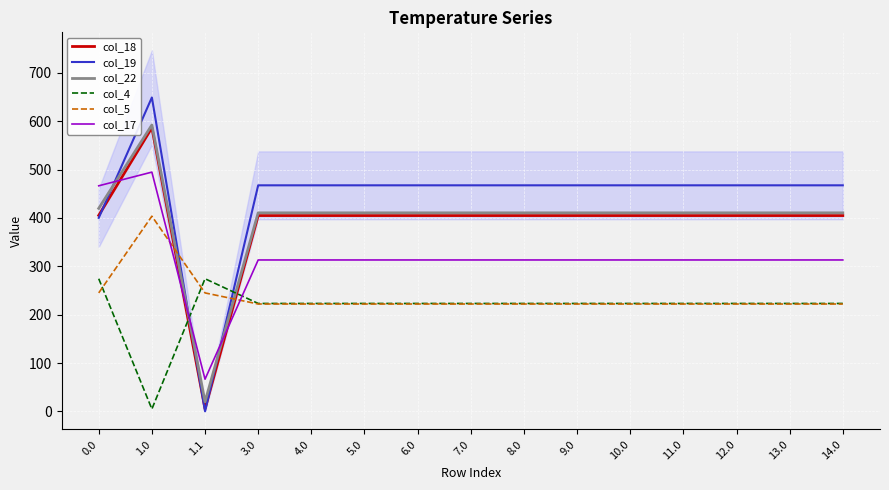

At which category is the sum across all series the highest?

1.0